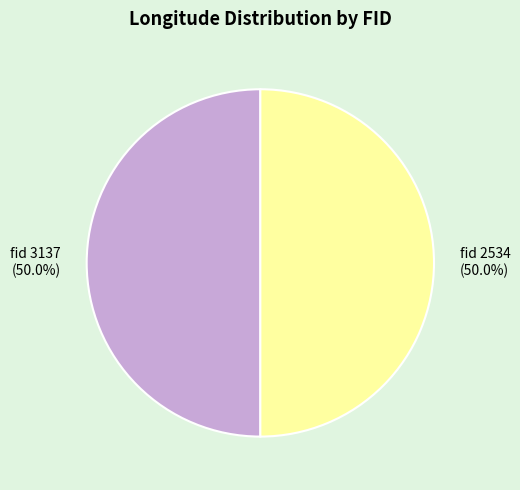

How many slices are in this pie chart?

2